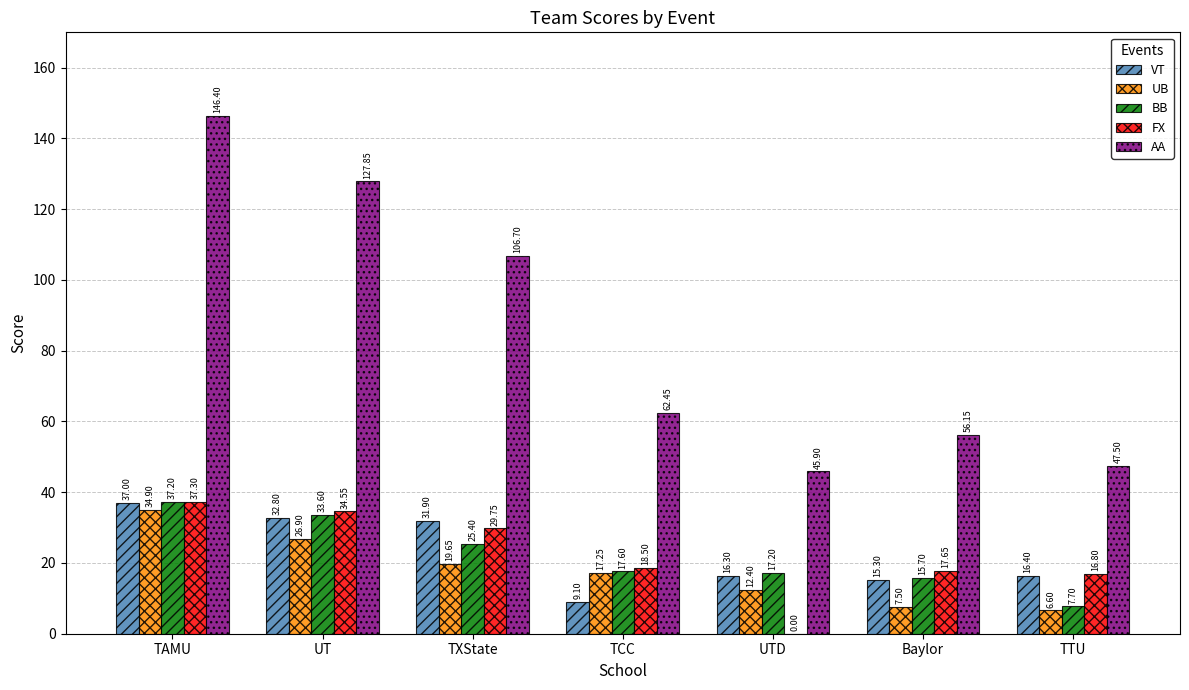

Is it true that BB equals 17.2 at UTD?

True